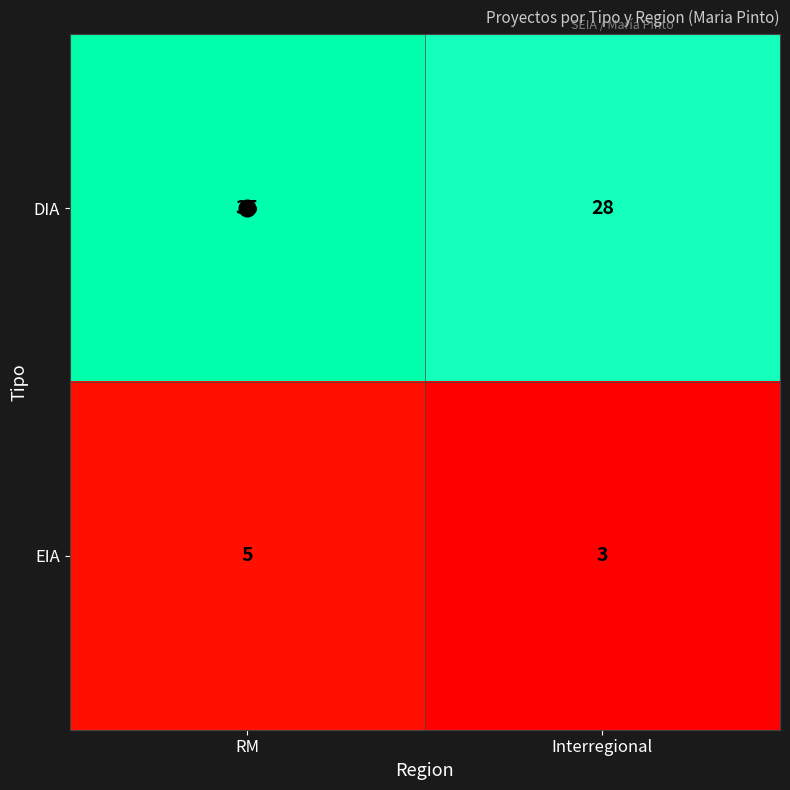

How many categories are shown in the chart?

2